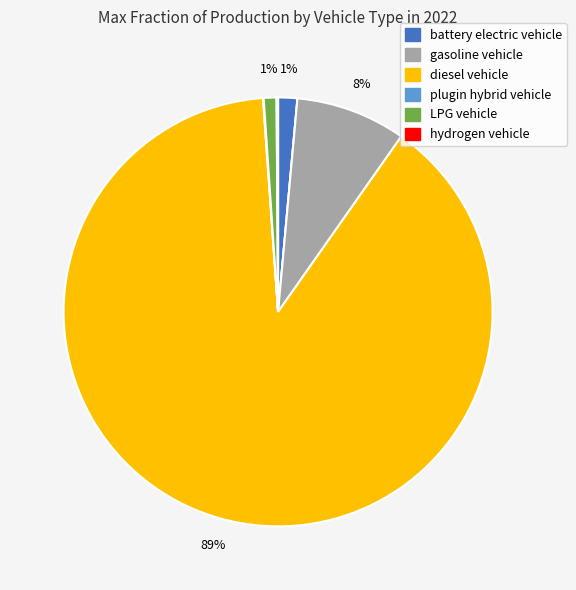

To the nearest percent, what is the average slice percentage?

14%